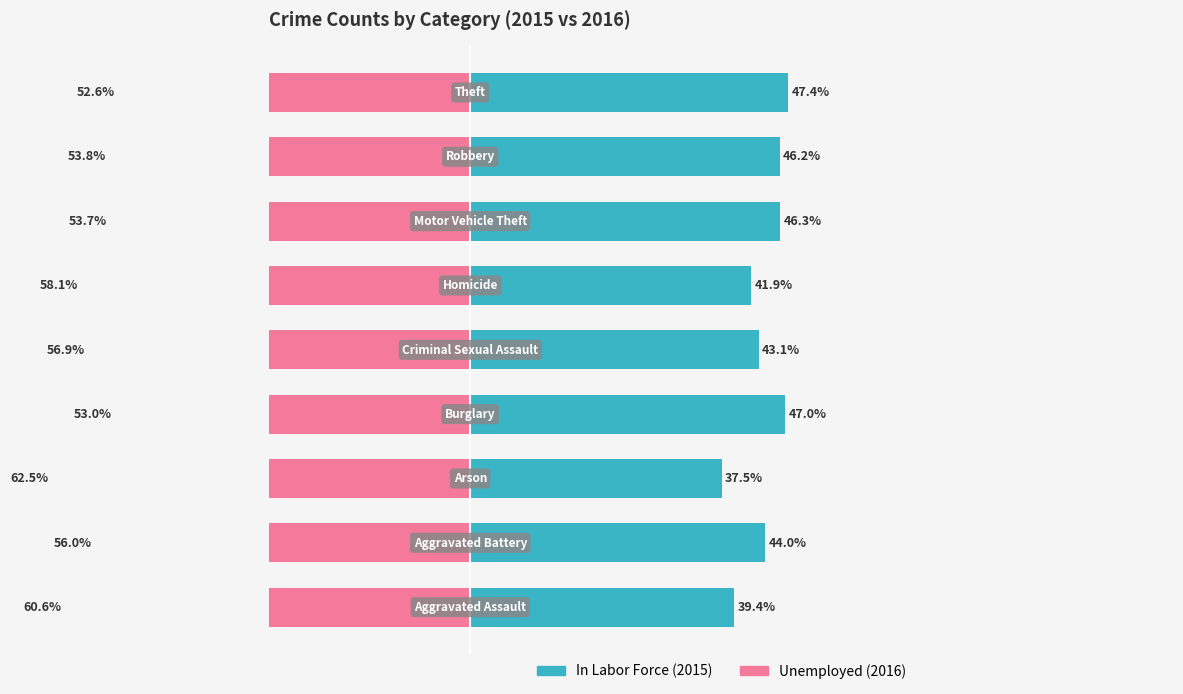

The In Labor Force series shows 10.2 at 0. True or false?

False